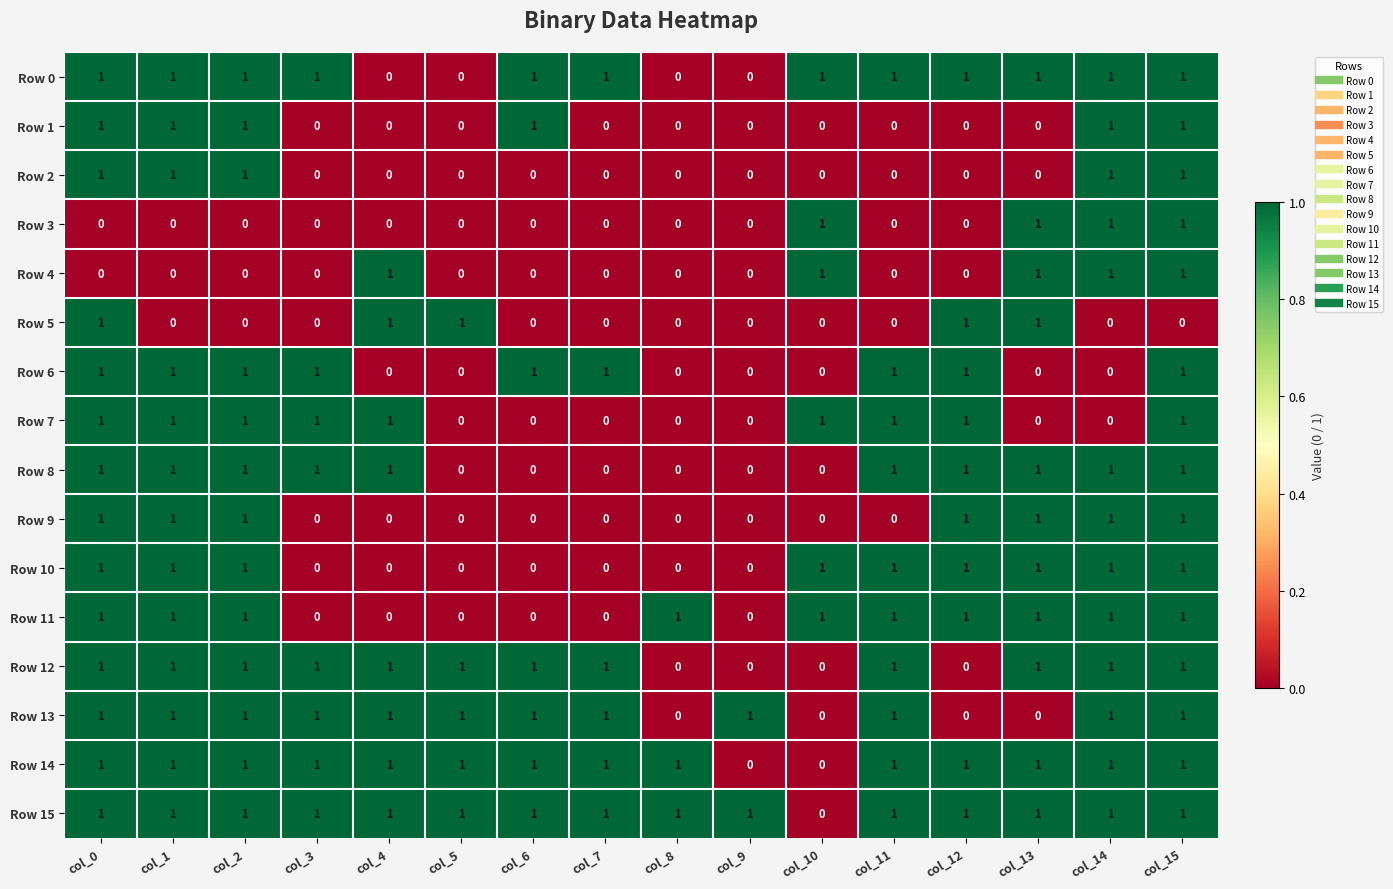

Is it true that Row 0 equals 1 at col_13?

True